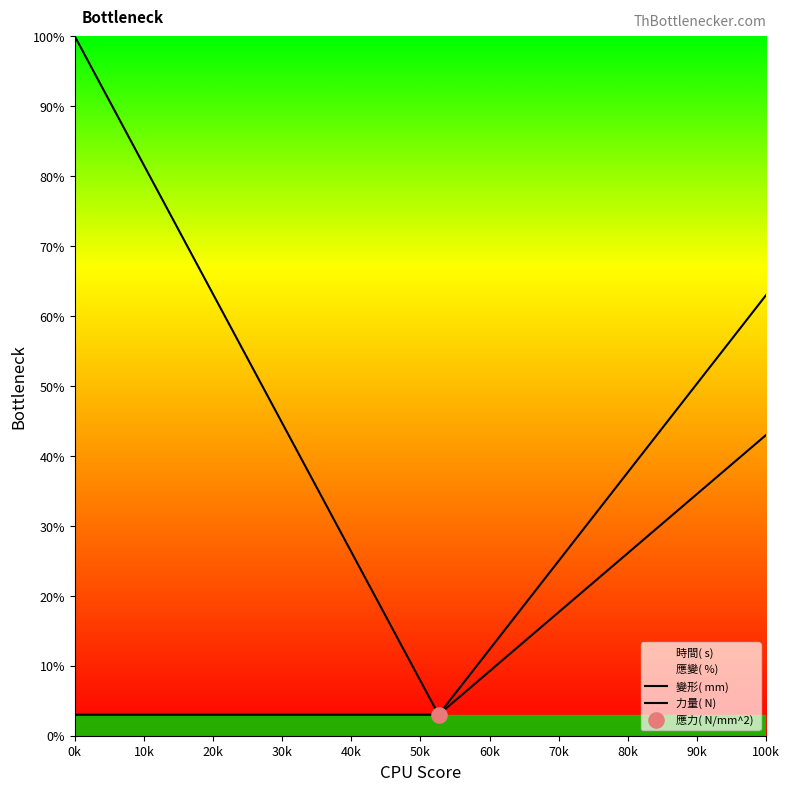

Which series has the largest total across all categories?

變形( mm) 